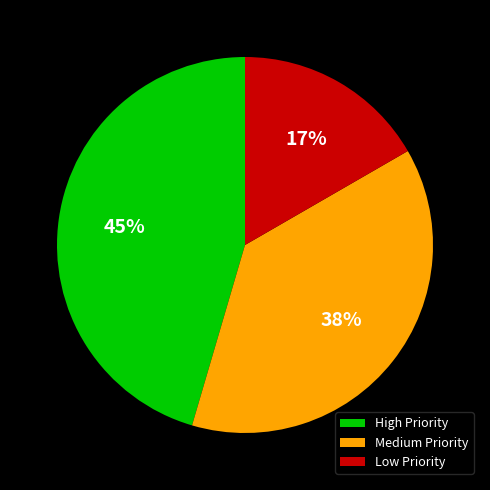

Between Low Priority and Medium Priority, which is larger?

Medium Priority